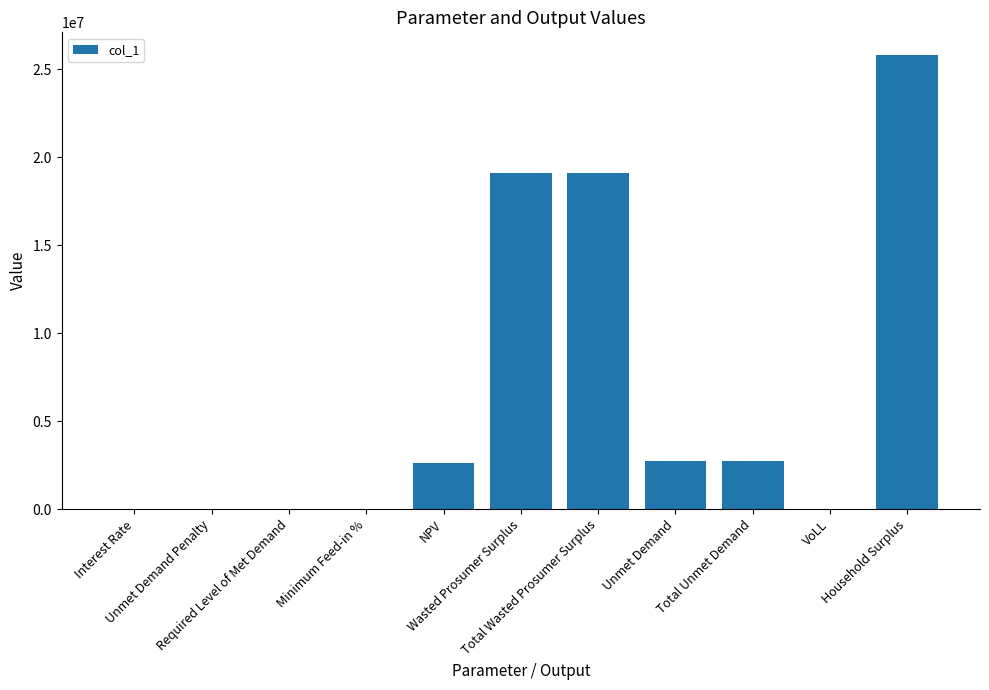

What is the approximate value at Total Unmet Demand?

2707734.4